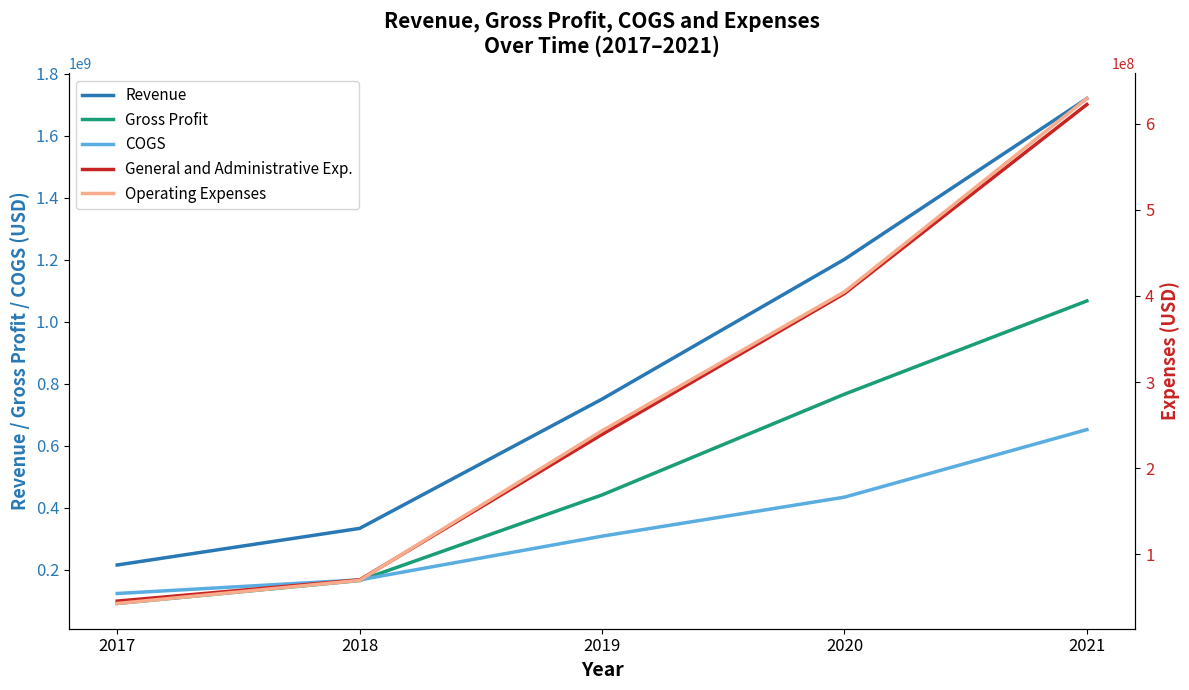

True or false: COGS and Operating Expenses cross at least once.

False